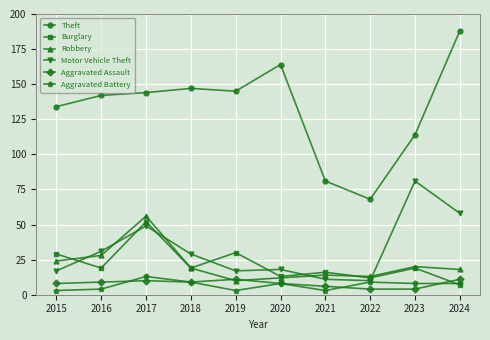

How many series are shown in this chart?

6